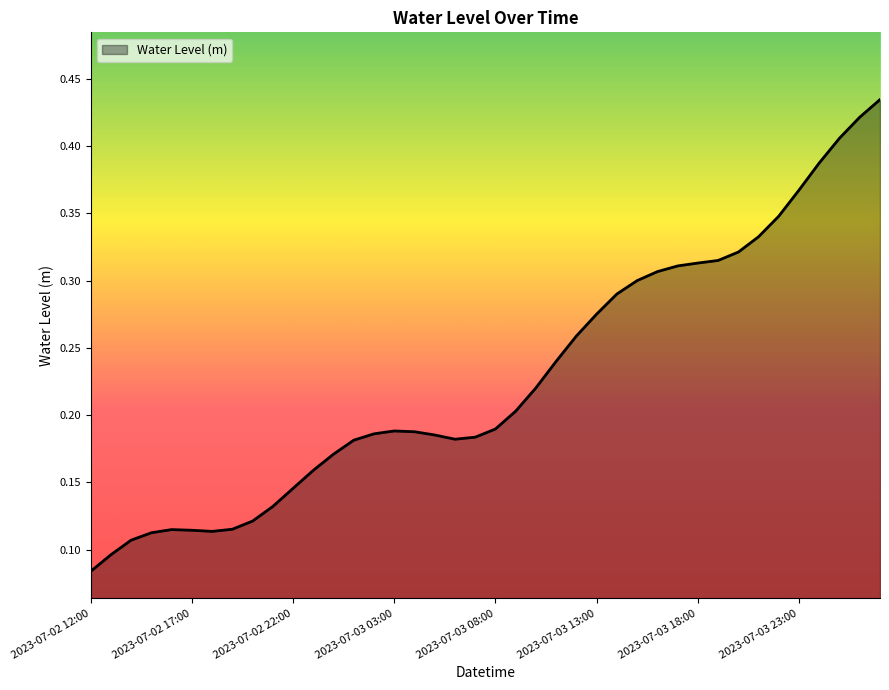

Does the chart display data point markers on the line(s)?

No